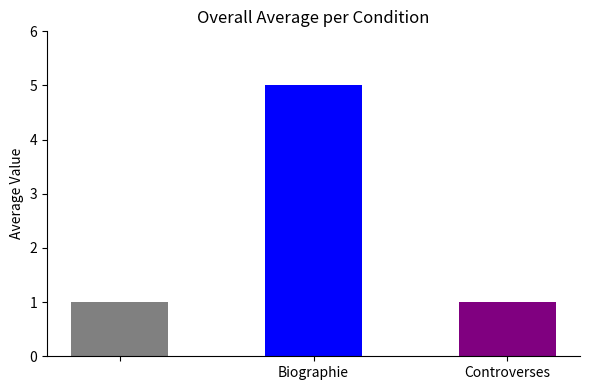

What is the smallest value displayed?

1